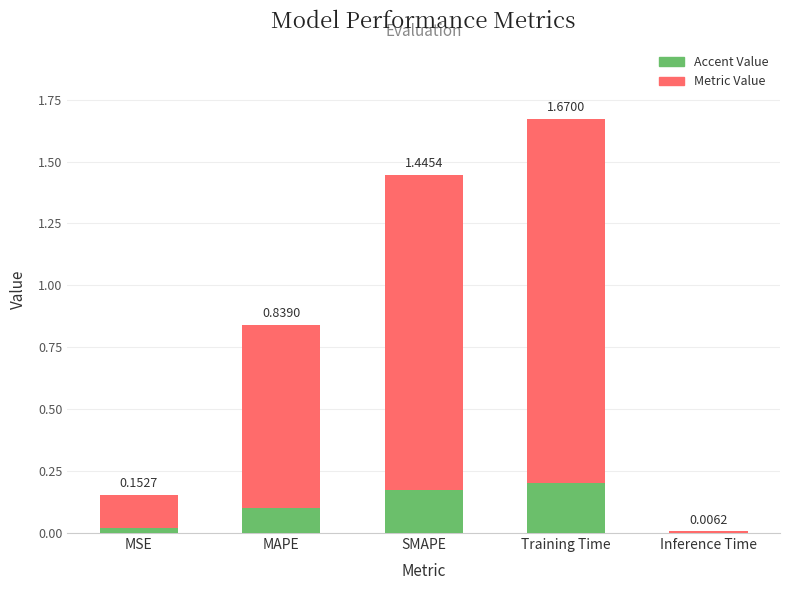

The value at MSE is 0.2. True or false?

True